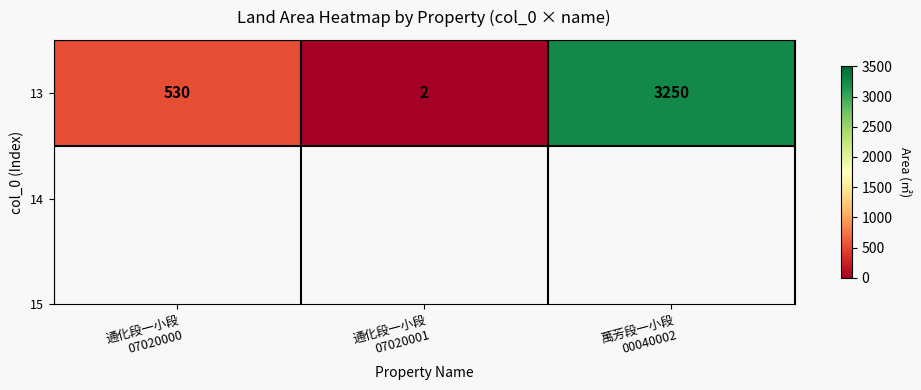

What is the sum of the values at 通化段一小段
07020001 and 通化段一小段
07020000?

532